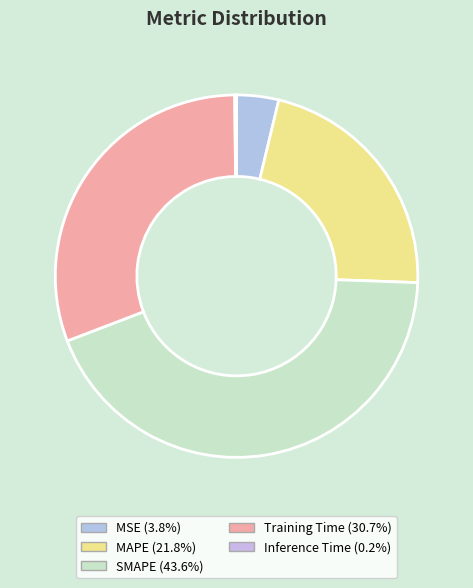

What portion of the pie excludes MAPE?

78.2%